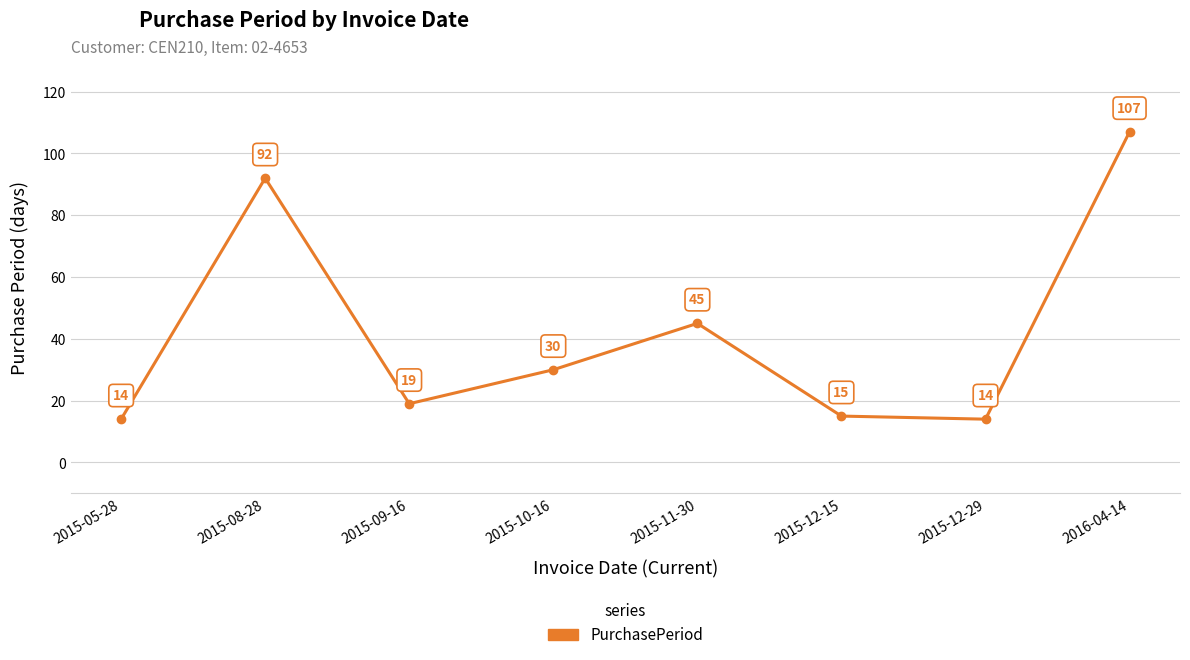

What is the difference between the maximum and minimum values?

93